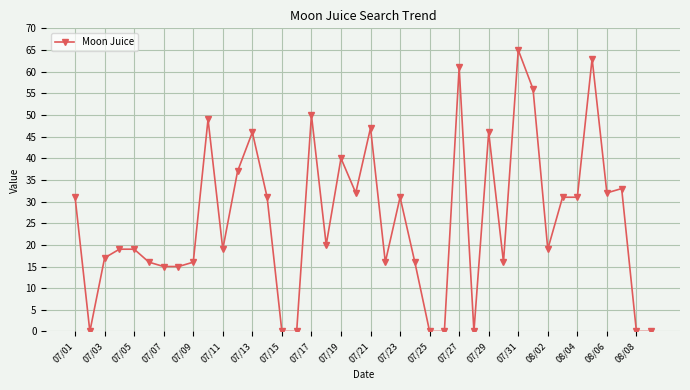

True or false: there are more than 2 points higher than both neighbors.

True